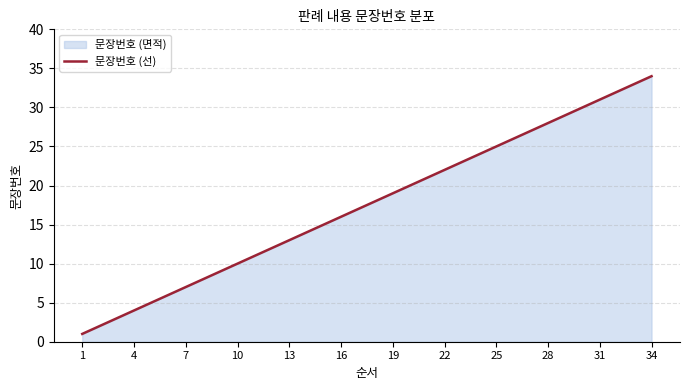

The chart shows a value of 28 at 28. True or false?

True